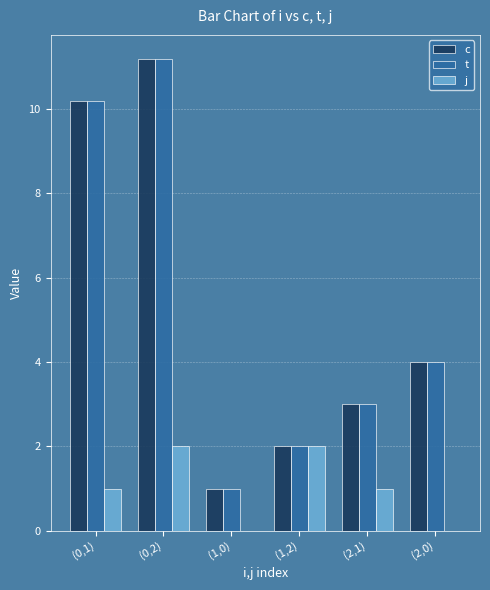

What is the average value of the c series?

5.2